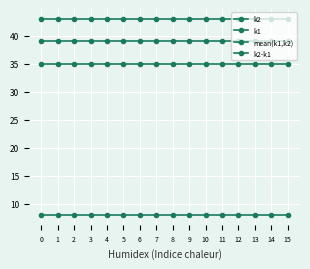

What is the spread (max minus min) of values at 4?

35